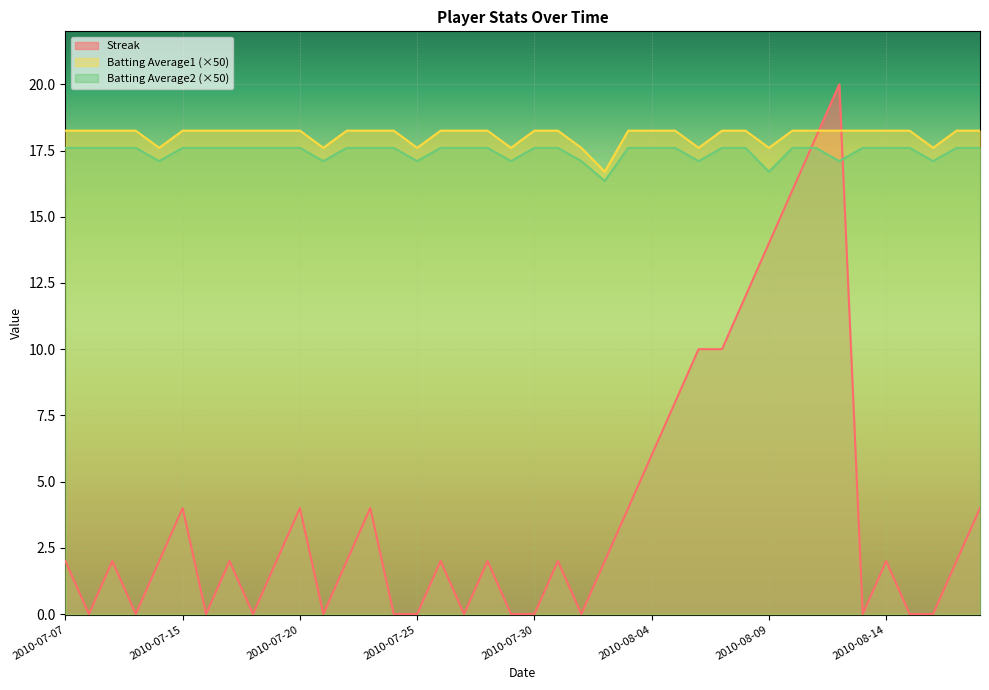

True or false: Batting Average1 has a value of 29.9 at 2010-08-16.

False